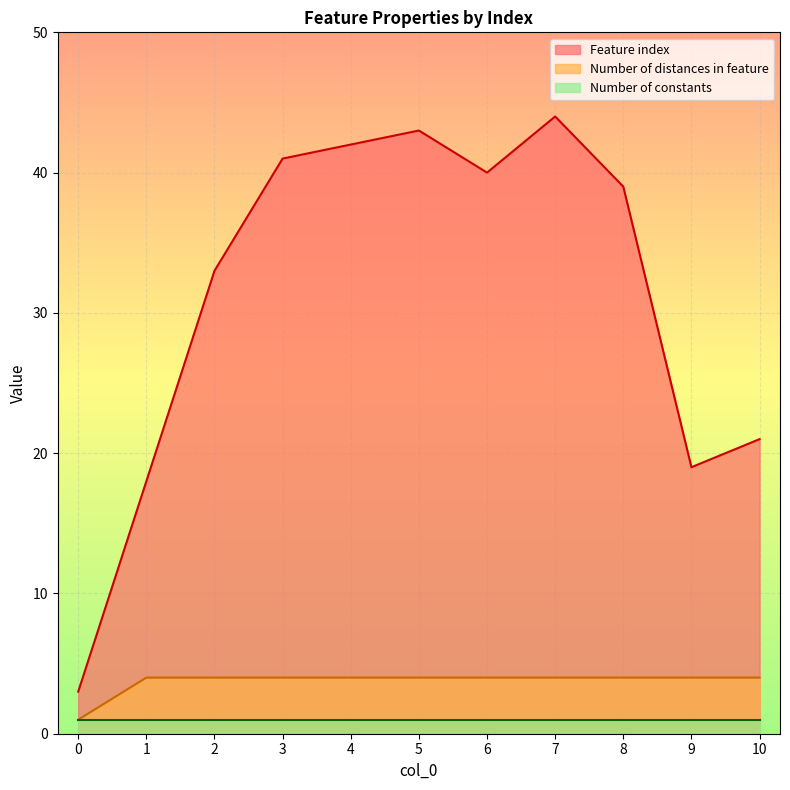

Between 2 and 3, which series saw the biggest shift?

Feature index